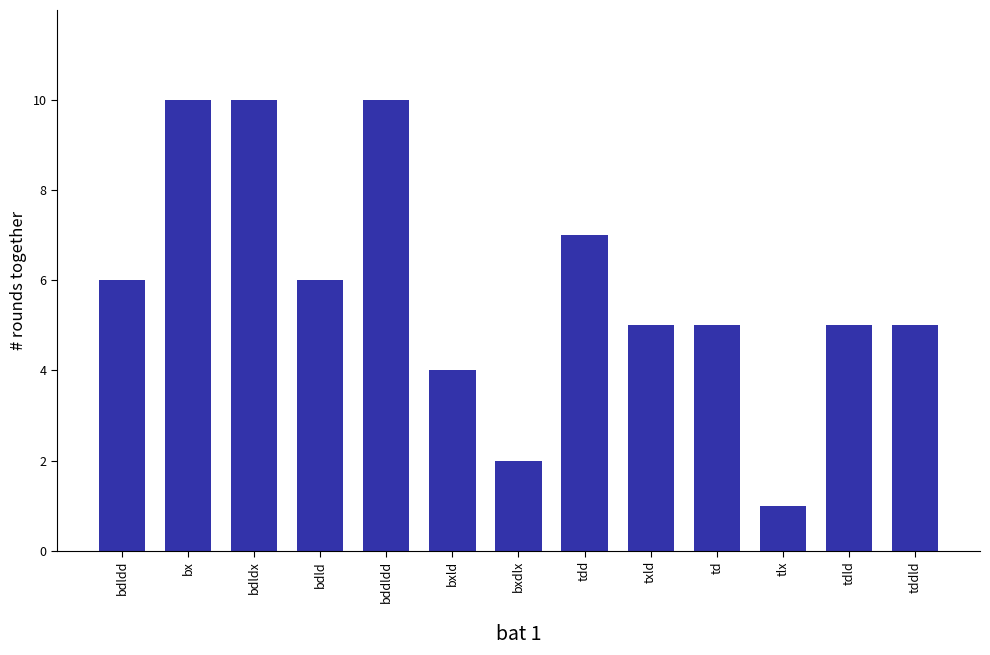

How many bars are there in total?

13